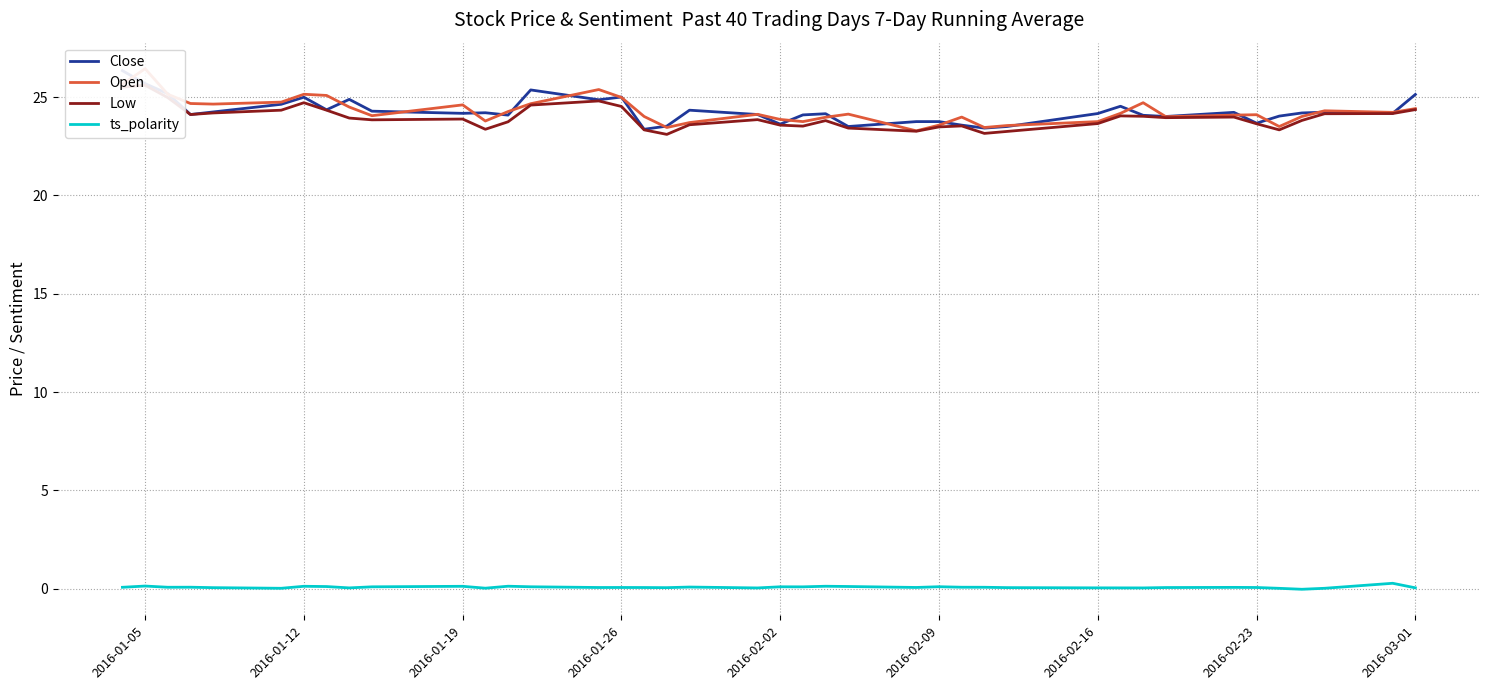

How many lines are shown in the chart?

4